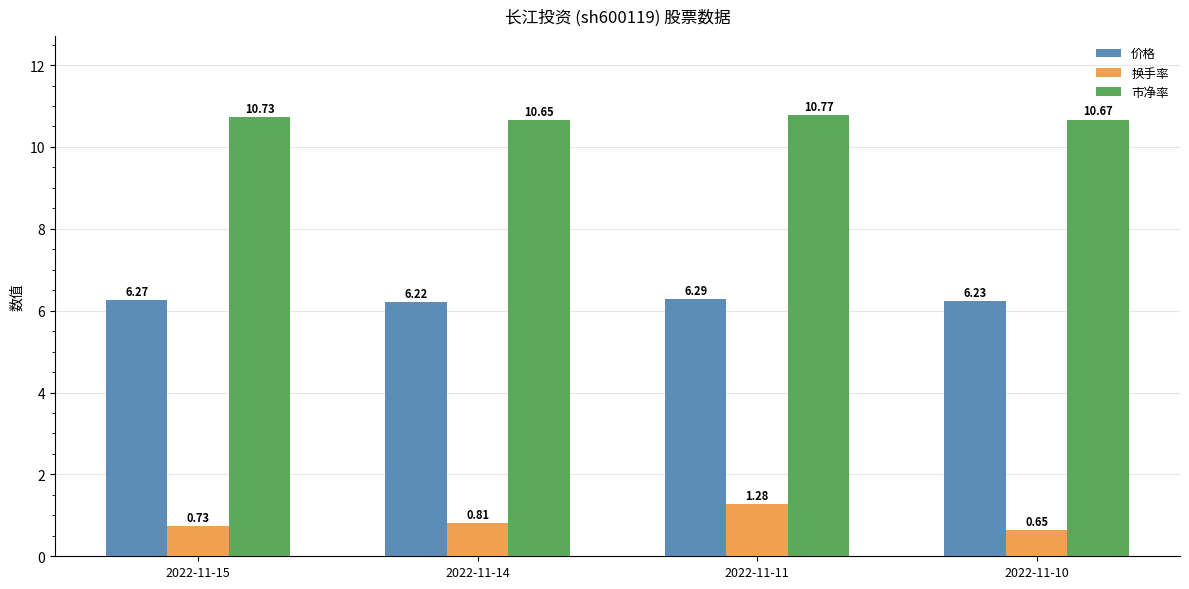

List the labels in order of 换手率 value, smallest first.

2022-11-10, 2022-11-15, 2022-11-14, 2022-11-11